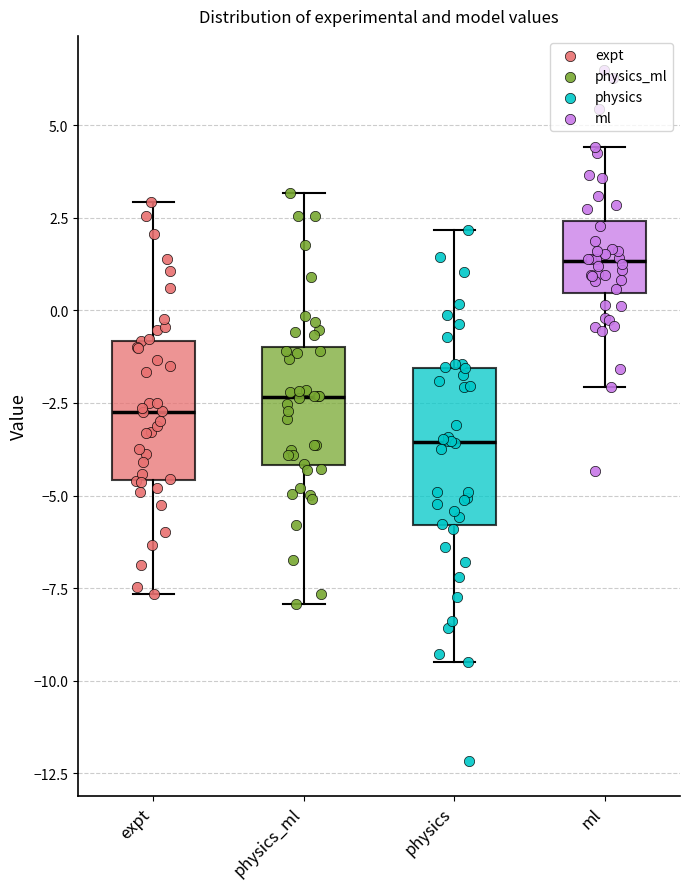

Which box's median line is the highest?

ml